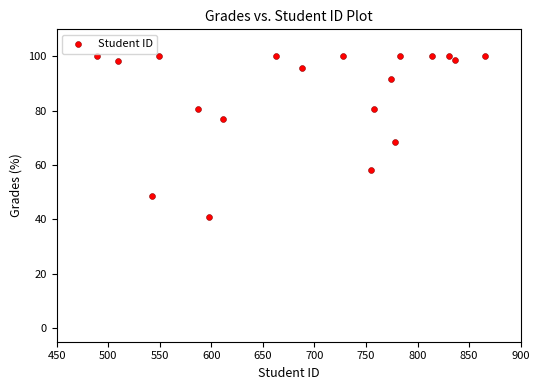

What Y value in the scatter plot is closest to 70?

68.5